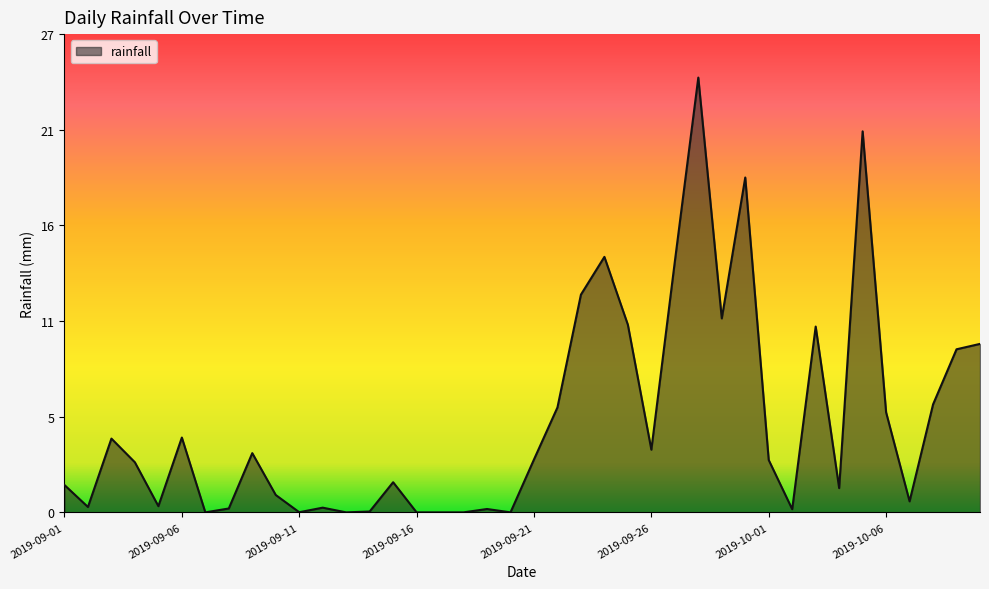

Does the chart display data point markers on the line(s)?

No